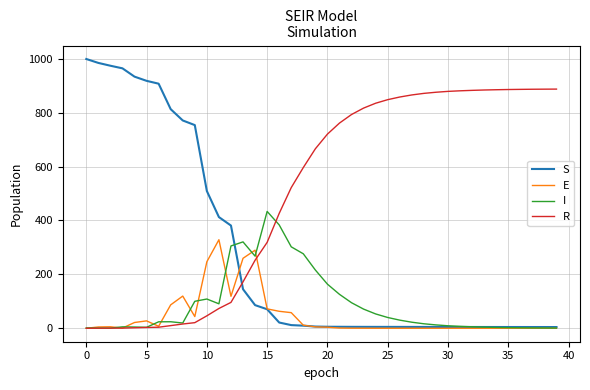

List the series in order of their peak value, lowest first.

E, I, R, S